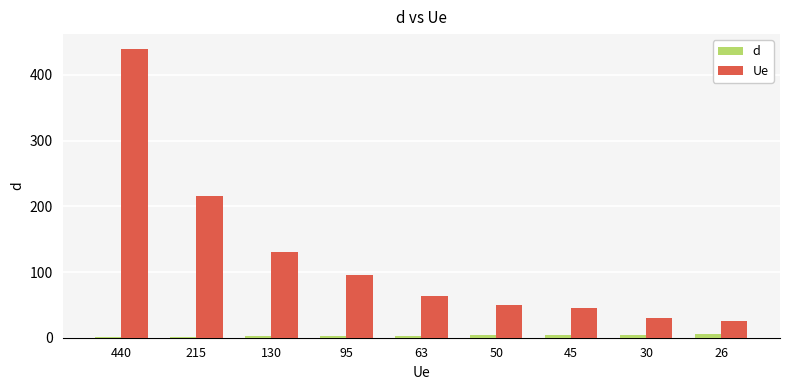

At which category is the sum across all series the highest?

440